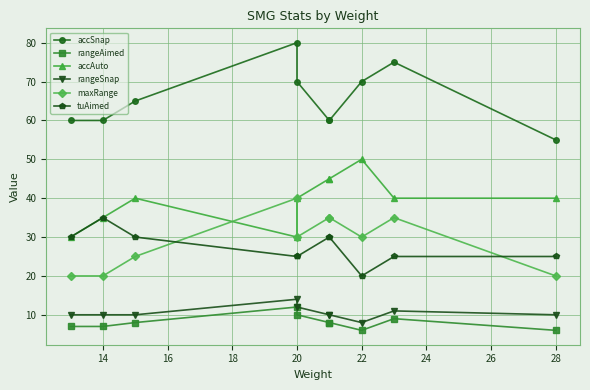

What is the difference between the maximum and second lowest values in the tuAimed series?

10